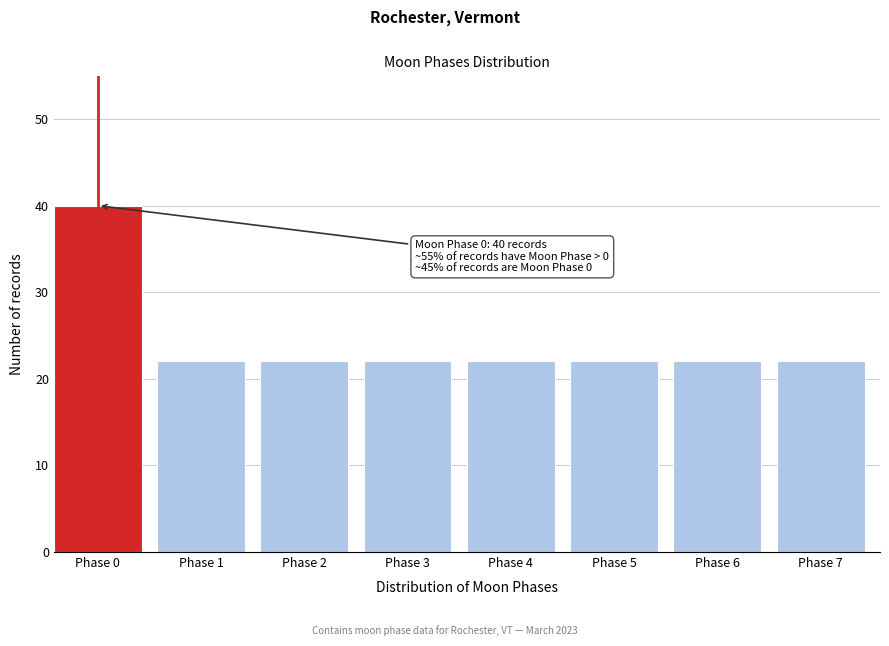

Reading right to left, list all the values displayed in this chart.

Phase 7=22	Phase 6=22	Phase 5=22	Phase 4=22	Phase 3=22	Phase 2=22	Phase 1=22	Phase 0=40